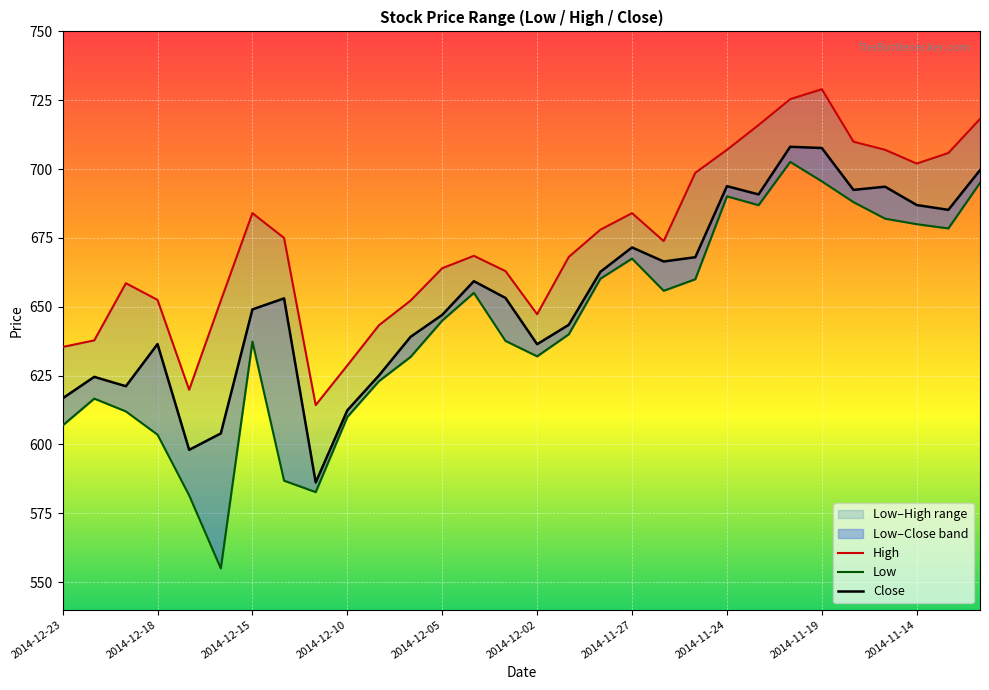

True or false: Close and High cross at least once.

False